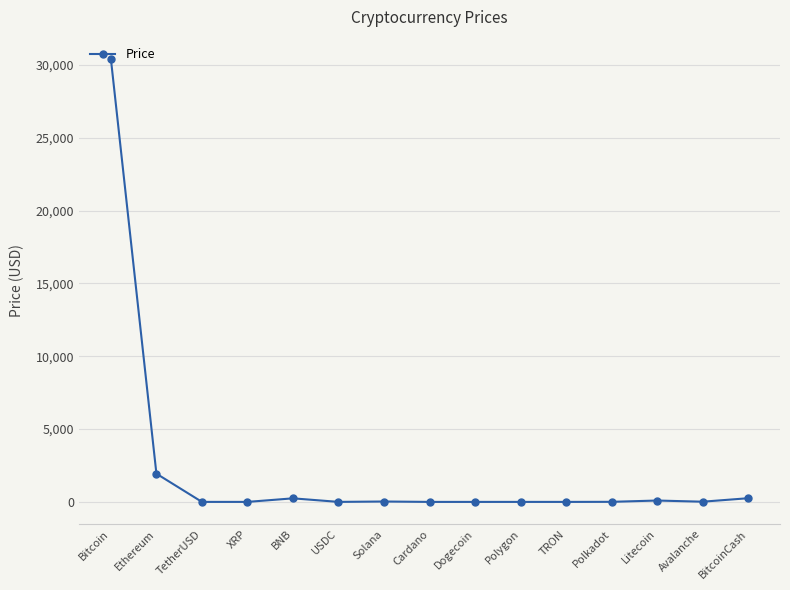

What is the maximum value shown in the chart?

30405.8